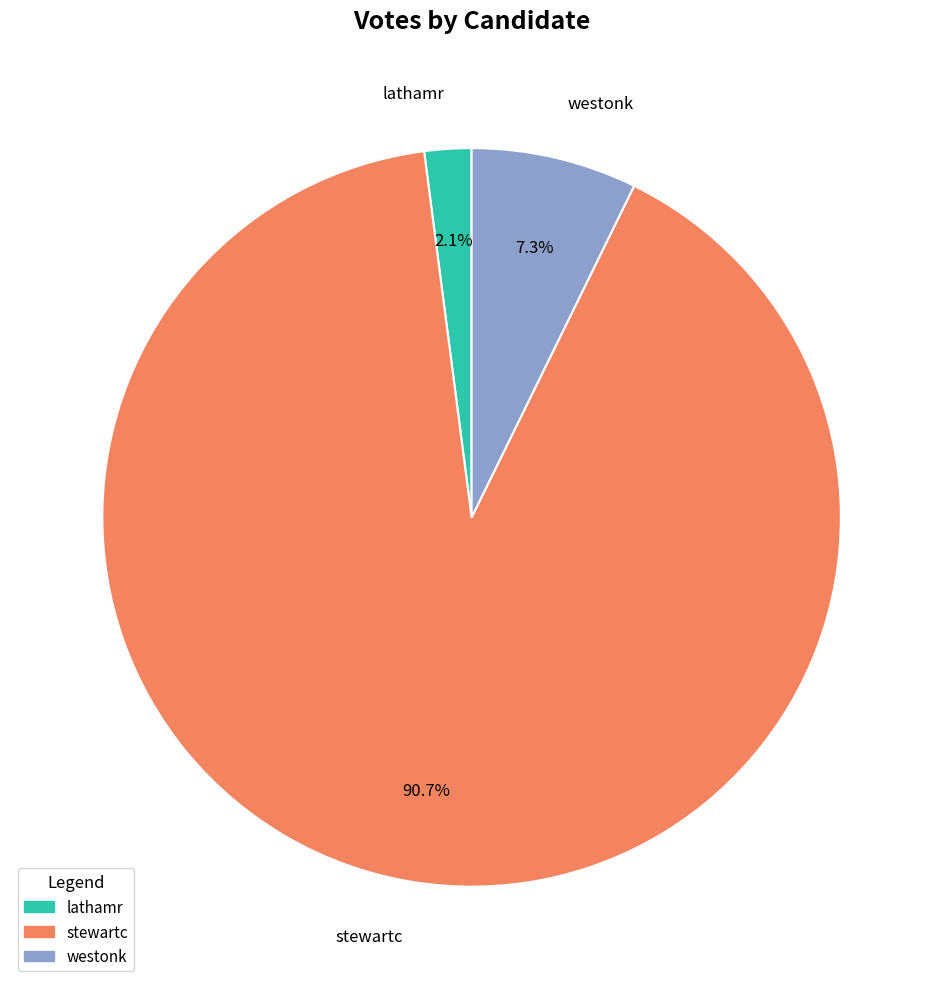

Do lathamr and stewartc together represent more than half of the pie?

Yes